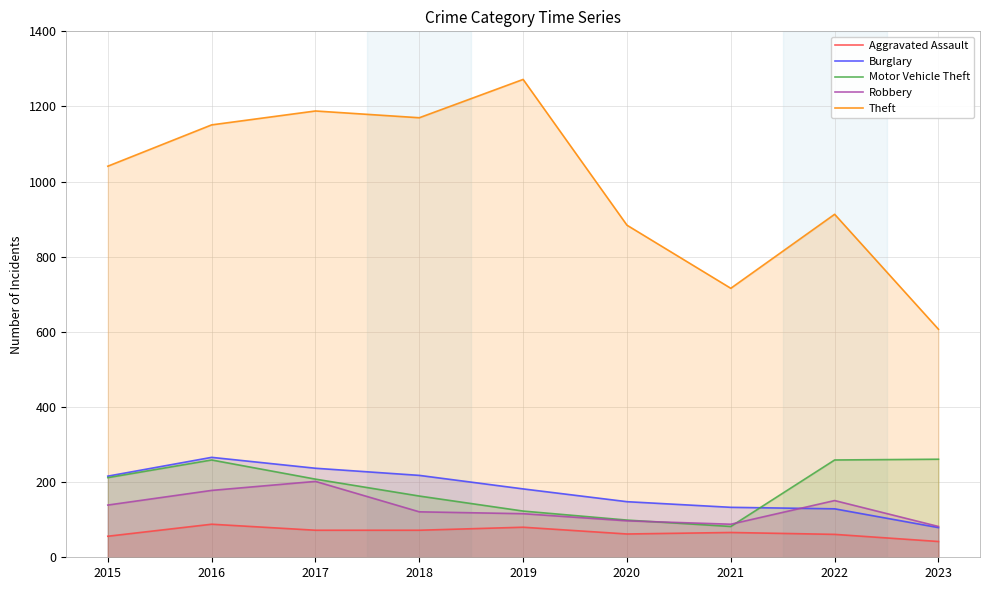

The value of Motor Vehicle Theft at 2022 is 93. True or false?

False